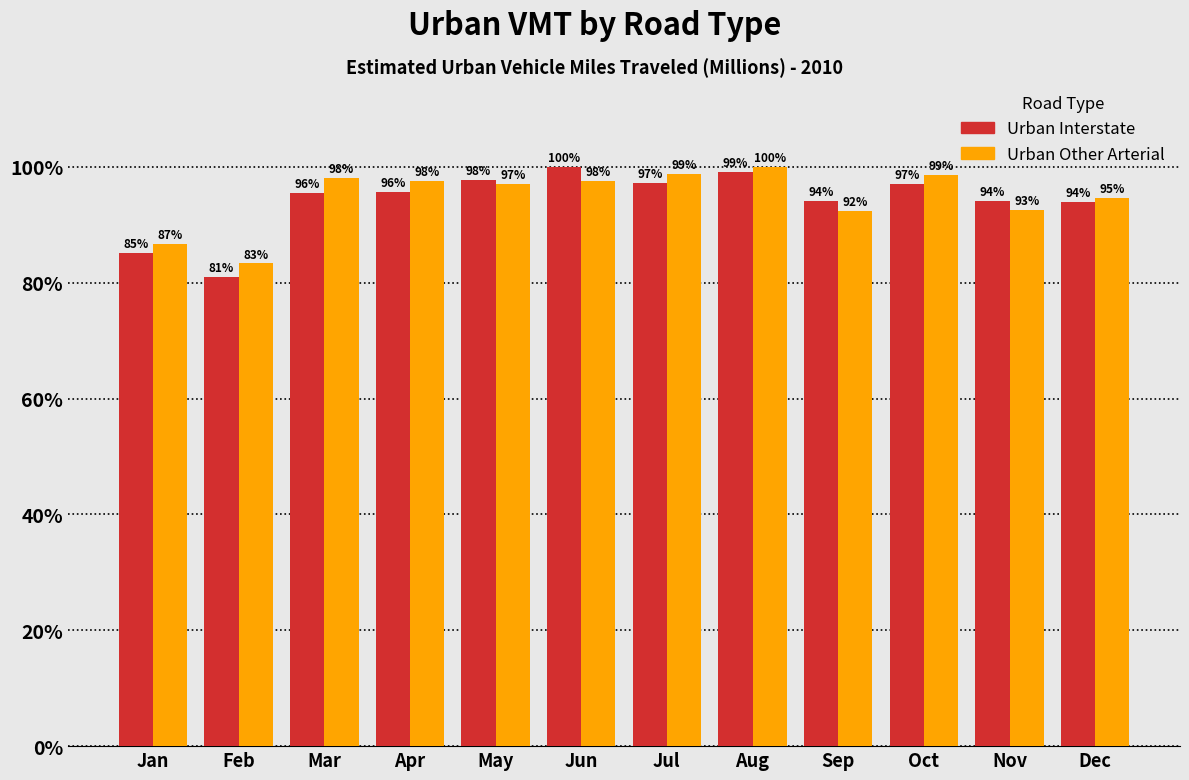

Rank the series by their average value, from lowest to highest.

Urban Interstate, Urban Other Arterial